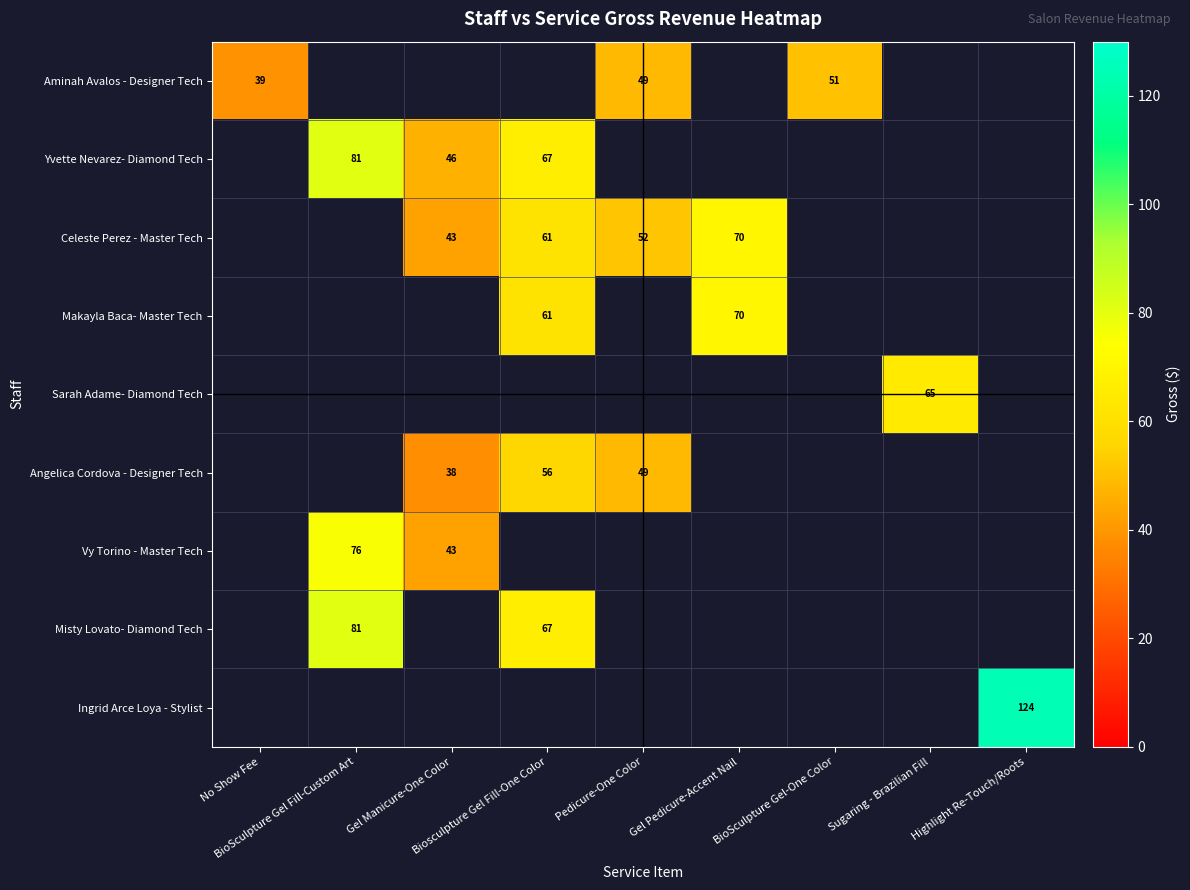

At how many categories does at least one series exceed 109?

1